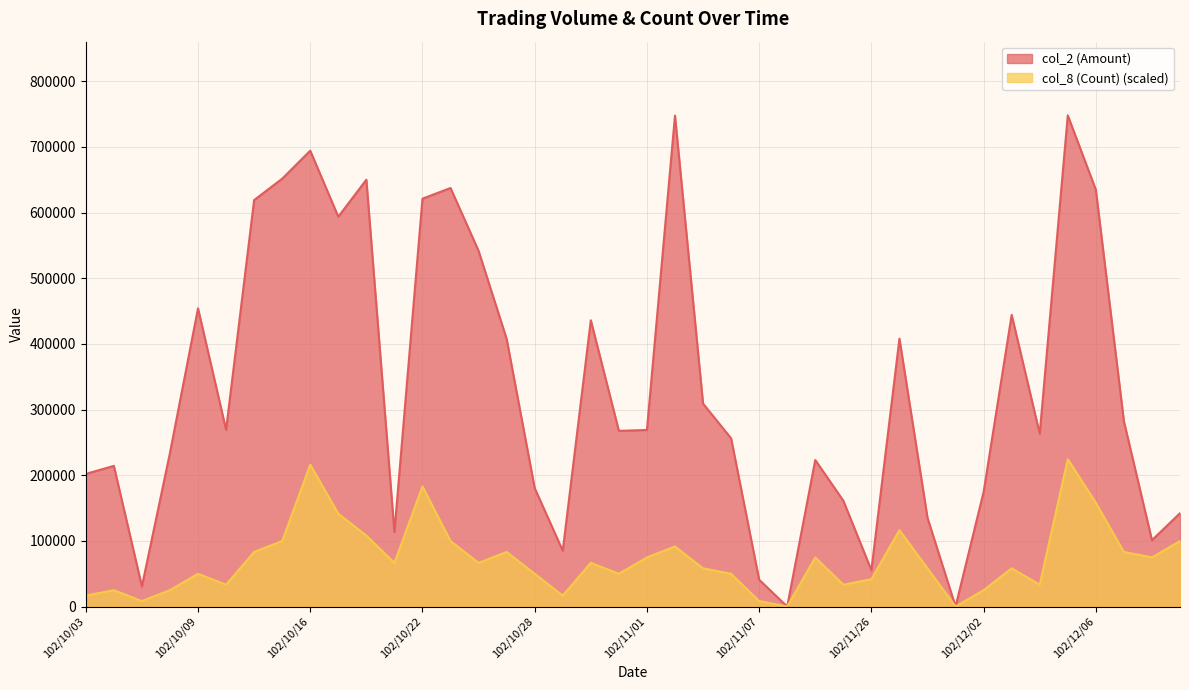

What is the value of the col_2 (Amount) point at the 37th from the left?

634780.0